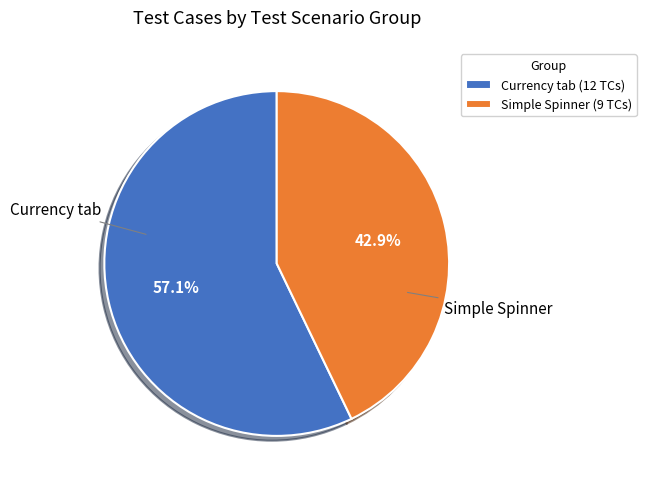

What percentage is the Currency tab slice, to the nearest percent?

57%